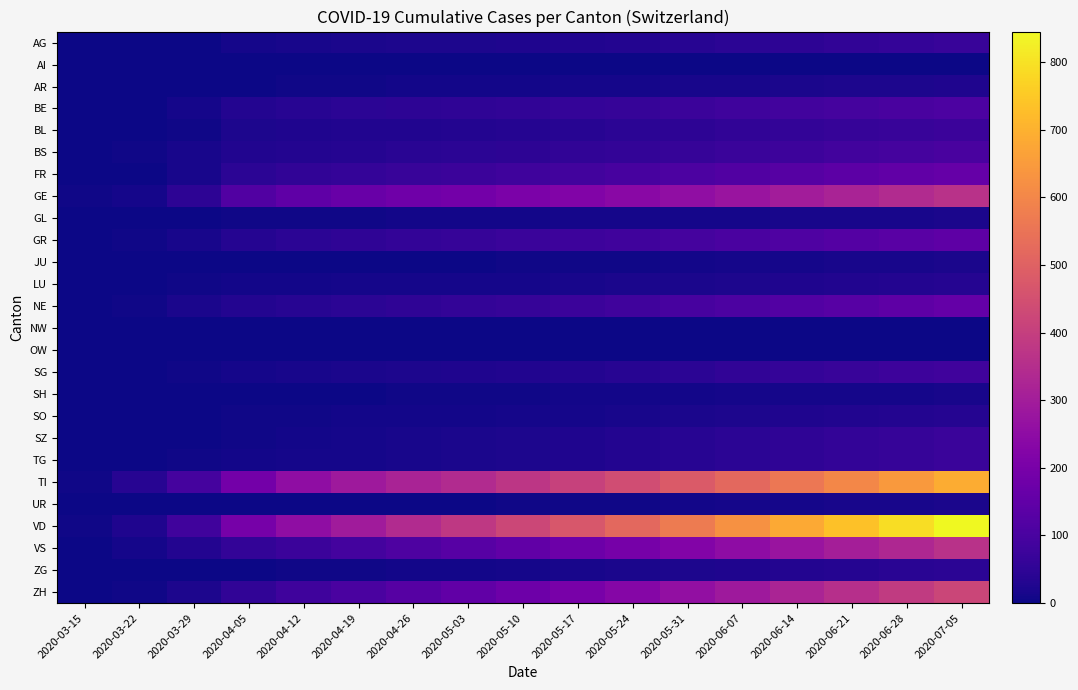

Reading left to right, what are all the values shown in this chart?

AG: 2020-03-15=0	2020-03-22=1	2020-03-29=0	2020-04-05=13	2020-04-12=16	2020-04-19=18	2020-04-26=20	2020-05-03=22	2020-05-10=25	2020-05-17=28	2020-05-24=32	2020-05-31=37	2020-06-07=43	2020-06-14=49	2020-06-21=55	2020-06-28=61	2020-07-05=67
AI: 2020-03-15=0	2020-03-22=0	2020-03-29=0	2020-04-05=0	2020-04-12=0	2020-04-19=0	2020-04-26=0	2020-05-03=0	2020-05-10=0	2020-05-17=0	2020-05-24=0	2020-05-31=0	2020-06-07=0	2020-06-14=0	2020-06-21=0	2020-06-28=0	2020-07-05=0
AR: 2020-03-15=0	2020-03-22=0	2020-03-29=2	2020-04-05=3	2020-04-12=5	2020-04-19=6	2020-04-26=7	2020-05-03=8	2020-05-10=9	2020-05-17=10	2020-05-24=12	2020-05-31=14	2020-06-07=16	2020-06-14=18	2020-06-21=20	2020-06-28=22	2020-07-05=24
BE: 2020-03-15=2	2020-03-22=3	2020-03-29=10	2020-04-05=31	2020-04-12=38	2020-04-19=43	2020-04-26=47	2020-05-03=51	2020-05-10=55	2020-05-17=60	2020-05-24=66	2020-05-31=73	2020-06-07=80	2020-06-14=87	2020-06-21=94	2020-06-28=101	2020-07-05=108
BL: 2020-03-15=2	2020-03-22=3	2020-03-29=6	2020-04-05=22	2020-04-12=24	2020-04-19=27	2020-04-26=29	2020-05-03=32	2020-05-10=35	2020-05-17=39	2020-05-24=43	2020-05-31=48	2020-06-07=53	2020-06-14=58	2020-06-21=63	2020-06-28=68	2020-07-05=73
BS: 2020-03-15=0	2020-03-22=5	2020-03-29=15	2020-04-05=27	2020-04-12=31	2020-04-19=36	2020-04-26=40	2020-05-03=43	2020-05-10=48	2020-05-17=53	2020-05-24=59	2020-05-31=65	2020-06-07=72	2020-06-14=79	2020-06-21=86	2020-06-28=93	2020-07-05=100
FR: 2020-03-15=0	2020-03-22=3	2020-03-29=15	2020-04-05=44	2020-04-12=55	2020-04-19=61	2020-04-26=68	2020-05-03=73	2020-05-10=80	2020-05-17=88	2020-05-24=97	2020-05-31=107	2020-06-07=117	2020-06-14=128	2020-06-21=139	2020-06-28=150	2020-07-05=161
GE: 2020-03-15=4	2020-03-22=10	2020-03-29=48	2020-04-05=118	2020-04-12=148	2020-04-19=166	2020-04-26=179	2020-05-03=191	2020-05-10=205	2020-05-17=220	2020-05-24=238	2020-05-31=257	2020-06-07=277	2020-06-14=298	2020-06-21=319	2020-06-28=340	2020-07-05=361
GL: 2020-03-15=0	2020-03-22=0	2020-03-29=1	2020-04-05=4	2020-04-12=5	2020-04-19=6	2020-04-26=7	2020-05-03=8	2020-05-10=9	2020-05-17=10	2020-05-24=11	2020-05-31=12	2020-06-07=13	2020-06-14=14	2020-06-21=15	2020-06-28=16	2020-07-05=17
GR: 2020-03-15=0	2020-03-22=4	2020-03-29=15	2020-04-05=34	2020-04-12=44	2020-04-19=50	2020-04-26=58	2020-05-03=63	2020-05-10=70	2020-05-17=77	2020-05-24=85	2020-05-31=94	2020-06-07=103	2020-06-14=113	2020-06-21=123	2020-06-28=133	2020-07-05=143
JU: 2020-03-15=0	2020-03-22=0	2020-03-29=0	2020-04-05=0	2020-04-12=0	2020-04-19=1	2020-04-26=2	2020-05-03=3	2020-05-10=4	2020-05-17=5	2020-05-24=6	2020-05-31=8	2020-06-07=10	2020-06-14=12	2020-06-21=14	2020-06-28=16	2020-07-05=18
LU: 2020-03-15=0	2020-03-22=1	2020-03-29=5	2020-04-05=8	2020-04-12=9	2020-04-19=10	2020-04-26=11	2020-05-03=12	2020-05-10=13	2020-05-17=15	2020-05-24=17	2020-05-31=19	2020-06-07=22	2020-06-14=25	2020-06-21=28	2020-06-28=31	2020-07-05=34
NE: 2020-03-15=0	2020-03-22=4	2020-03-29=18	2020-04-05=31	2020-04-12=38	2020-04-19=43	2020-04-26=50	2020-05-03=57	2020-05-10=66	2020-05-17=75	2020-05-24=85	2020-05-31=96	2020-06-07=108	2020-06-14=120	2020-06-21=132	2020-06-28=144	2020-07-05=156
NW: 2020-03-15=0	2020-03-22=0	2020-03-29=0	2020-04-05=0	2020-04-12=0	2020-04-19=0	2020-04-26=0	2020-05-03=0	2020-05-10=0	2020-05-17=0	2020-05-24=0	2020-05-31=0	2020-06-07=0	2020-06-14=0	2020-06-21=0	2020-06-28=0	2020-07-05=0
OW: 2020-03-15=0	2020-03-22=0	2020-03-29=0	2020-04-05=0	2020-04-12=0	2020-04-19=0	2020-04-26=0	2020-05-03=0	2020-05-10=0	2020-05-17=0	2020-05-24=0	2020-05-31=0	2020-06-07=0	2020-06-14=0	2020-06-21=0	2020-06-28=0	2020-07-05=0
SG: 2020-03-15=0	2020-03-22=0	2020-03-29=5	2020-04-05=11	2020-04-12=14	2020-04-19=17	2020-04-26=21	2020-05-03=24	2020-05-10=28	2020-05-17=33	2020-05-24=39	2020-05-31=46	2020-06-07=53	2020-06-14=61	2020-06-21=69	2020-06-28=77	2020-07-05=85
SH: 2020-03-15=0	2020-03-22=0	2020-03-29=0	2020-04-05=1	2020-04-12=2	2020-04-19=3	2020-04-26=4	2020-05-03=5	2020-05-10=6	2020-05-17=7	2020-05-24=8	2020-05-31=9	2020-06-07=10	2020-06-14=11	2020-06-21=12	2020-06-28=13	2020-07-05=14
SO: 2020-03-15=0	2020-03-22=0	2020-03-29=2	2020-04-05=4	2020-04-12=5	2020-04-19=7	2020-04-26=8	2020-05-03=9	2020-05-10=11	2020-05-17=13	2020-05-24=16	2020-05-31=19	2020-06-07=22	2020-06-14=25	2020-06-21=28	2020-06-28=31	2020-07-05=34
SZ: 2020-03-15=0	2020-03-22=0	2020-03-29=2	2020-04-05=5	2020-04-12=8	2020-04-19=11	2020-04-26=15	2020-05-03=18	2020-05-10=22	2020-05-17=26	2020-05-24=31	2020-05-31=37	2020-06-07=43	2020-06-14=50	2020-06-21=57	2020-06-28=64	2020-07-05=71
TG: 2020-03-15=0	2020-03-22=3	2020-03-29=6	2020-04-05=8	2020-04-12=10	2020-04-19=13	2020-04-26=16	2020-05-03=19	2020-05-10=22	2020-05-17=26	2020-05-24=31	2020-05-31=37	2020-06-07=43	2020-06-14=50	2020-06-21=57	2020-06-28=64	2020-07-05=71
TI: 2020-03-15=6	2020-03-22=37	2020-03-29=93	2020-04-05=191	2020-04-12=254	2020-04-19=288	2020-04-26=317	2020-05-03=341	2020-05-10=374	2020-05-17=406	2020-05-24=442	2020-05-31=480	2020-06-07=520	2020-06-14=561	2020-06-21=603	2020-06-28=645	2020-07-05=687
UR: 2020-03-15=0	2020-03-22=0	2020-03-29=0	2020-04-05=1	2020-04-12=1	2020-04-19=1	2020-04-26=2	2020-05-03=3	2020-05-10=4	2020-05-17=5	2020-05-24=6	2020-05-31=8	2020-06-07=10	2020-06-14=12	2020-06-21=14	2020-06-28=16	2020-07-05=18
VD: 2020-03-15=6	2020-03-22=26	2020-03-29=84	2020-04-05=196	2020-04-12=252	2020-04-19=295	2020-04-26=342	2020-05-03=382	2020-05-10=424	2020-05-17=470	2020-05-24=519	2020-05-31=571	2020-06-07=625	2020-06-14=680	2020-06-21=735	2020-06-28=790	2020-07-05=845
VS: 2020-03-15=2	2020-03-22=11	2020-03-29=31	2020-04-05=58	2020-04-12=75	2020-04-19=90	2020-04-26=112	2020-05-03=130	2020-05-10=150	2020-05-17=172	2020-05-24=196	2020-05-31=222	2020-06-07=249	2020-06-14=277	2020-06-21=305	2020-06-28=333	2020-07-05=361
ZG: 2020-03-15=0	2020-03-22=0	2020-03-29=1	2020-04-05=3	2020-04-12=4	2020-04-19=5	2020-04-26=7	2020-05-03=9	2020-05-10=11	2020-05-17=14	2020-05-24=17	2020-05-31=21	2020-06-07=26	2020-06-14=31	2020-06-21=36	2020-06-28=41	2020-07-05=46
ZH: 2020-03-15=1	2020-03-22=6	2020-03-29=22	2020-04-05=55	2020-04-12=80	2020-04-19=104	2020-04-26=128	2020-05-03=150	2020-05-10=175	2020-05-17=200	2020-05-24=228	2020-05-31=258	2020-06-07=290	2020-06-14=323	2020-06-21=356	2020-06-28=389	2020-07-05=422